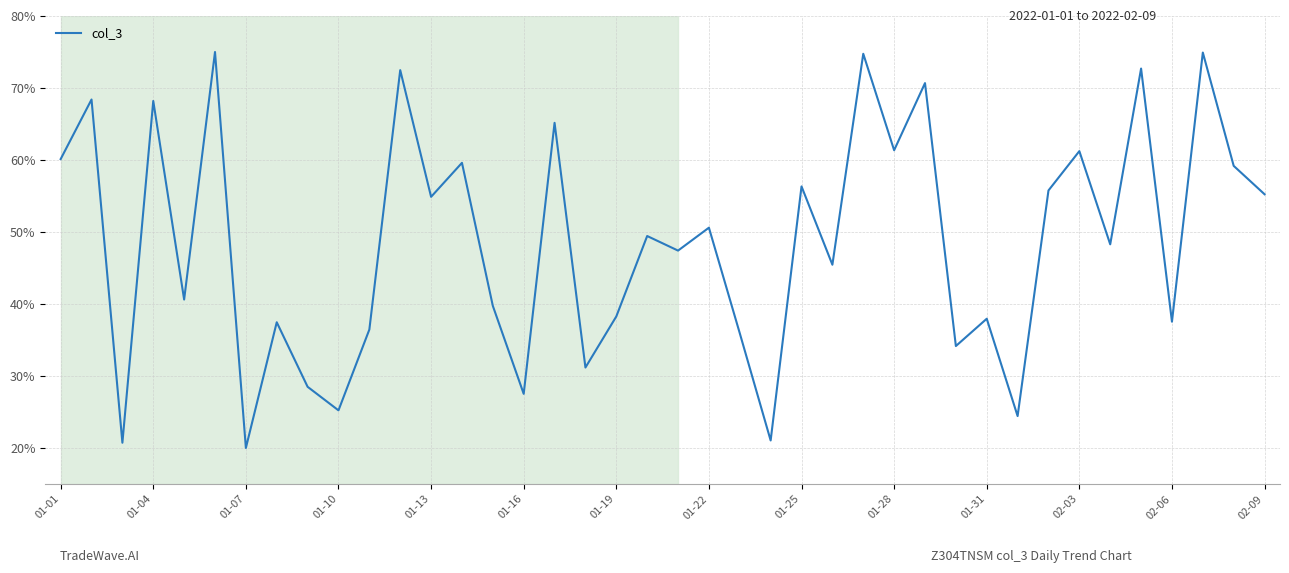

What is the maximum value shown in the chart?

75.0